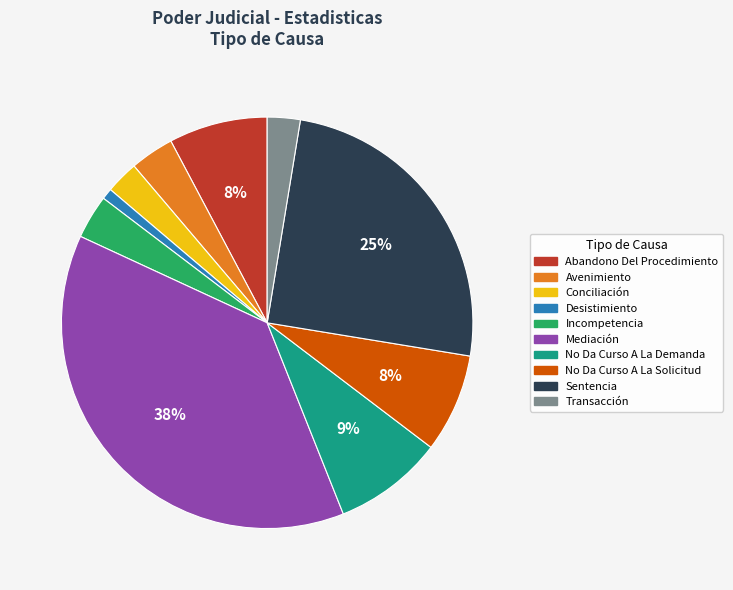

Is there a majority slice in this chart?

No